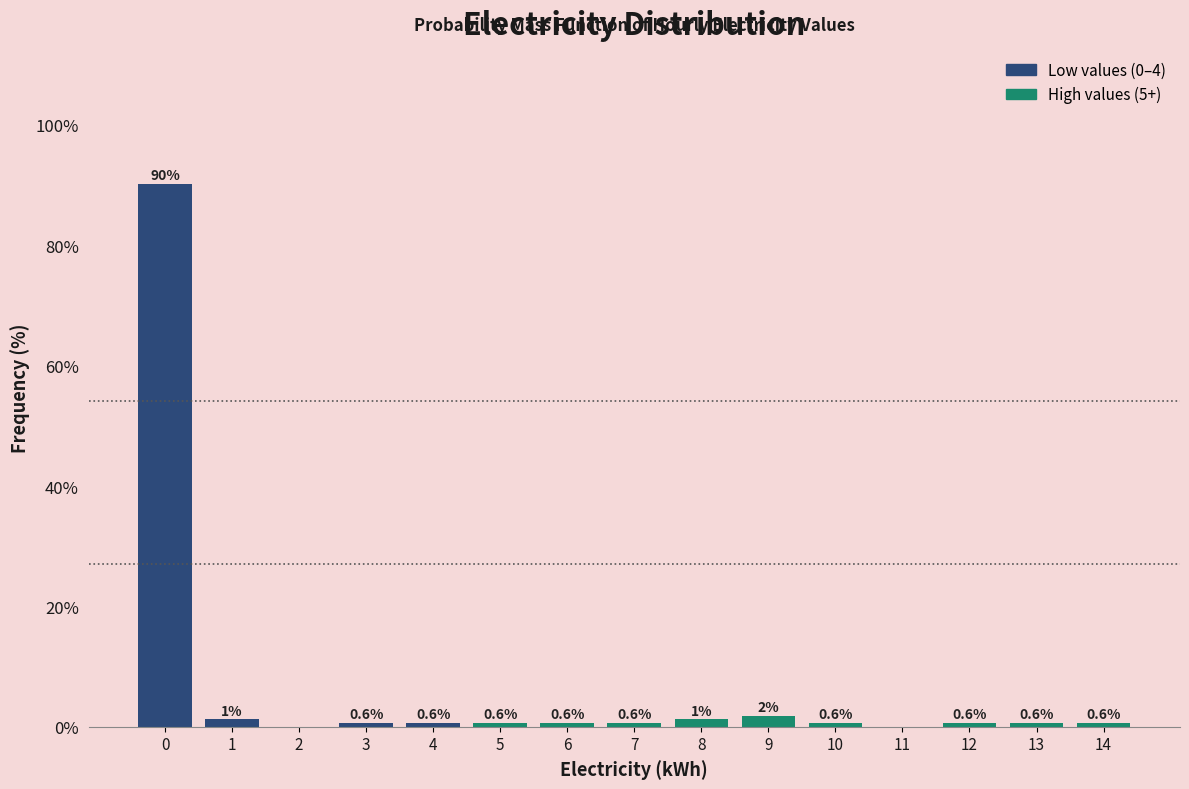

Is it true that the value at 13 is 0.6?

True